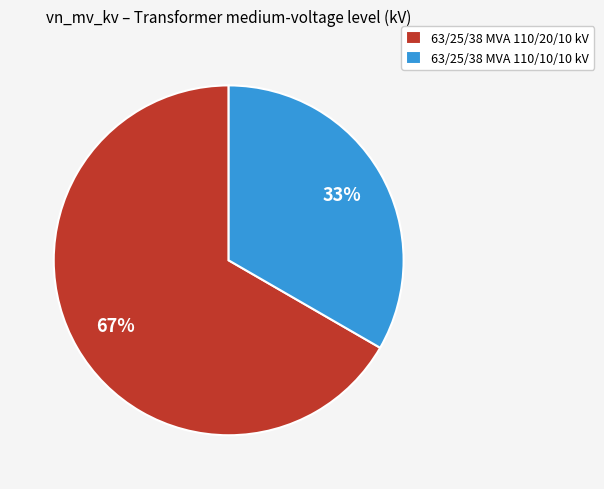

To the nearest percent, what percentage of the pie is 63/25/38 MVA 110/20/10 kV?

67%